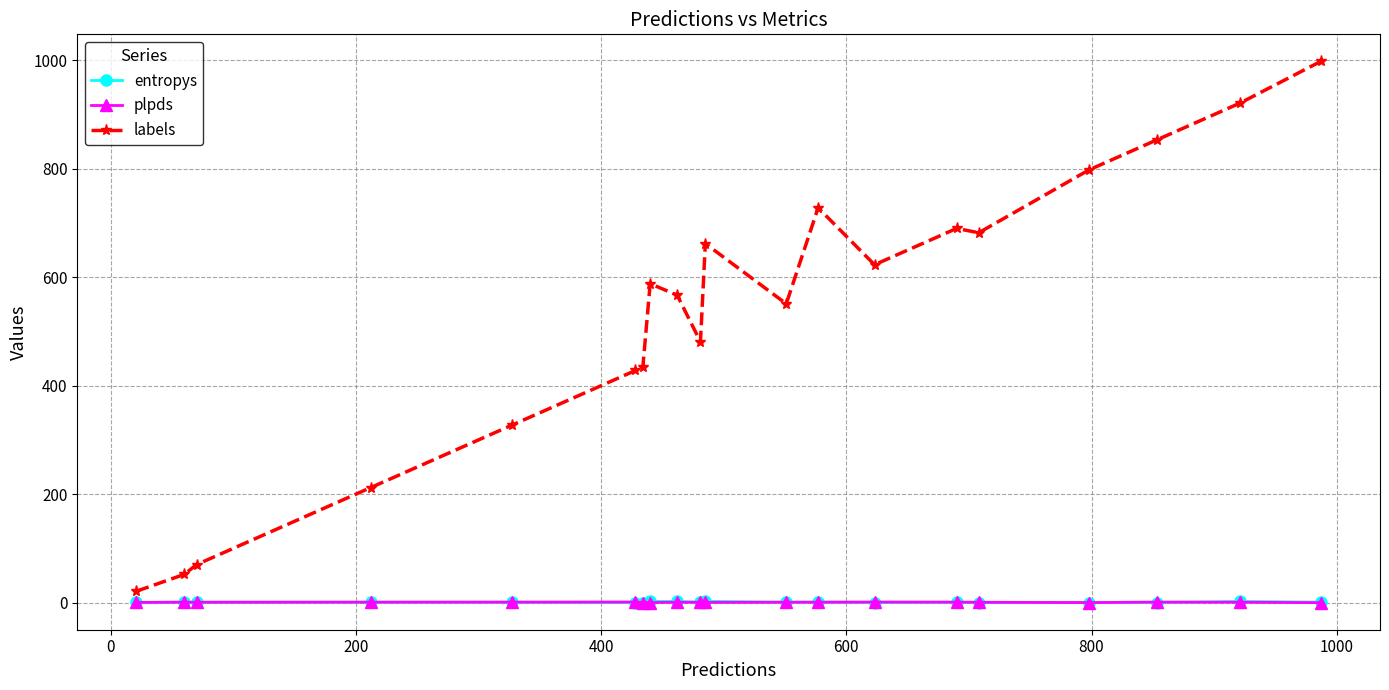

Which series has the largest range (max minus min)?

labels